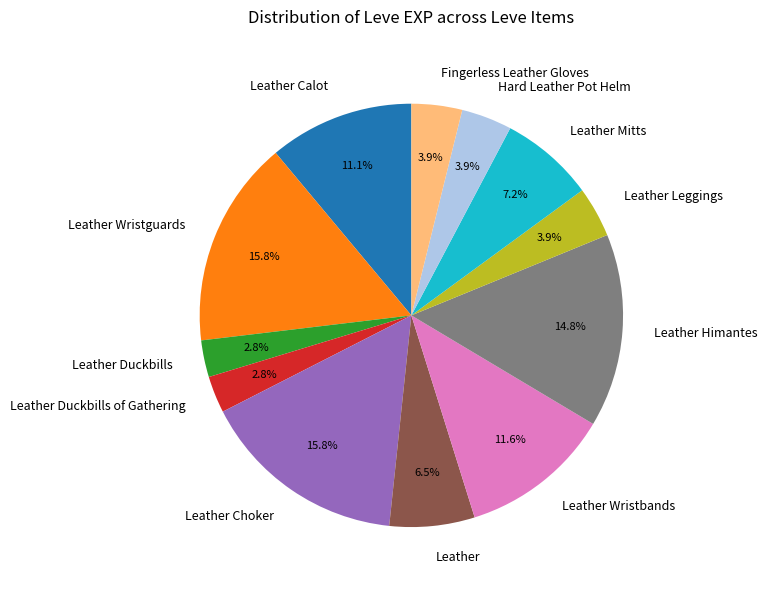

How many segments does this pie chart have?

12